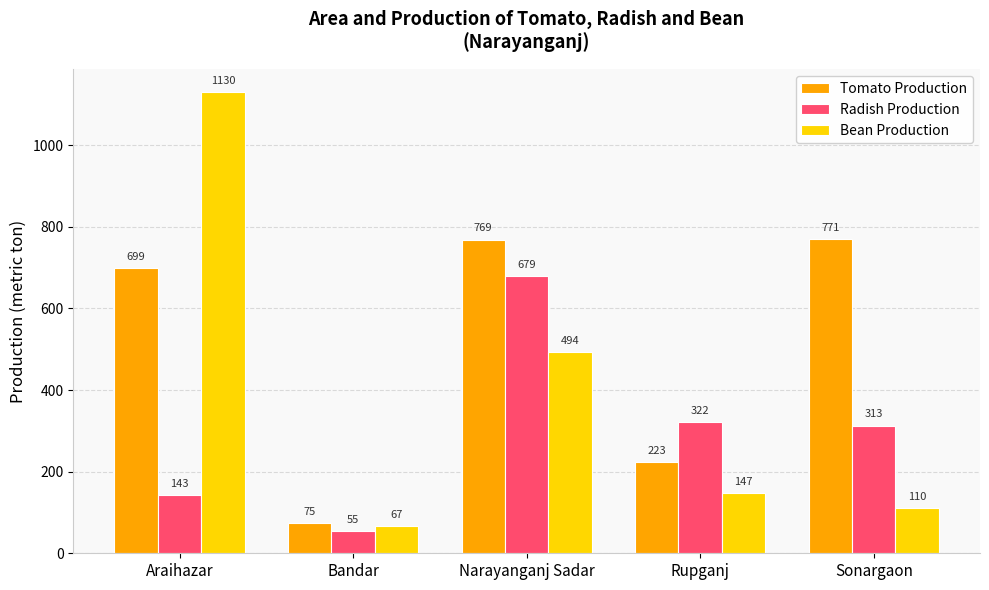

What position from the right is Bandar?

4